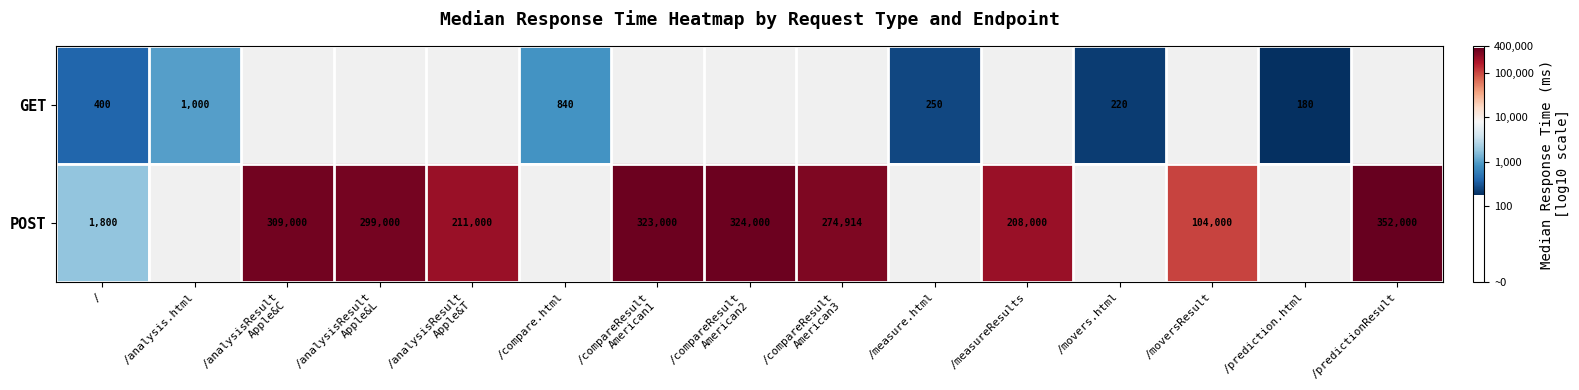

At how many categories does at least one series exceed 3?

11